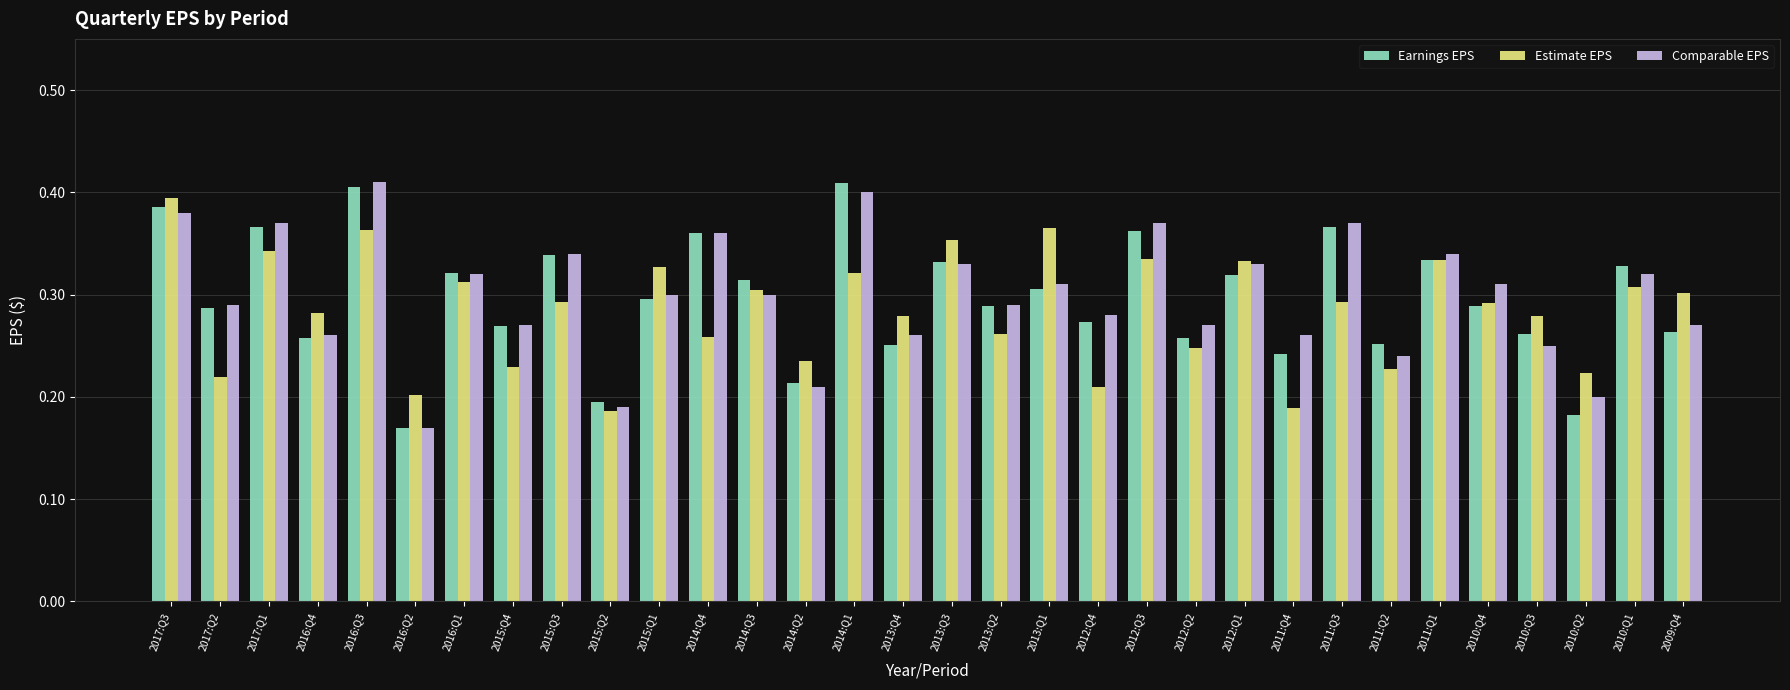

At which category does the chart reach its minimum across all series?

2016:Q2